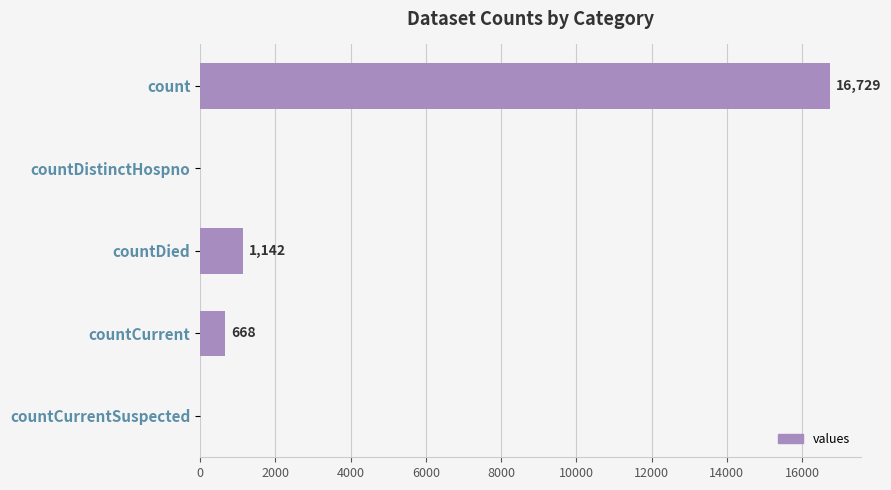

What is the sum of the values at countCurrentSuspected and count?

16729